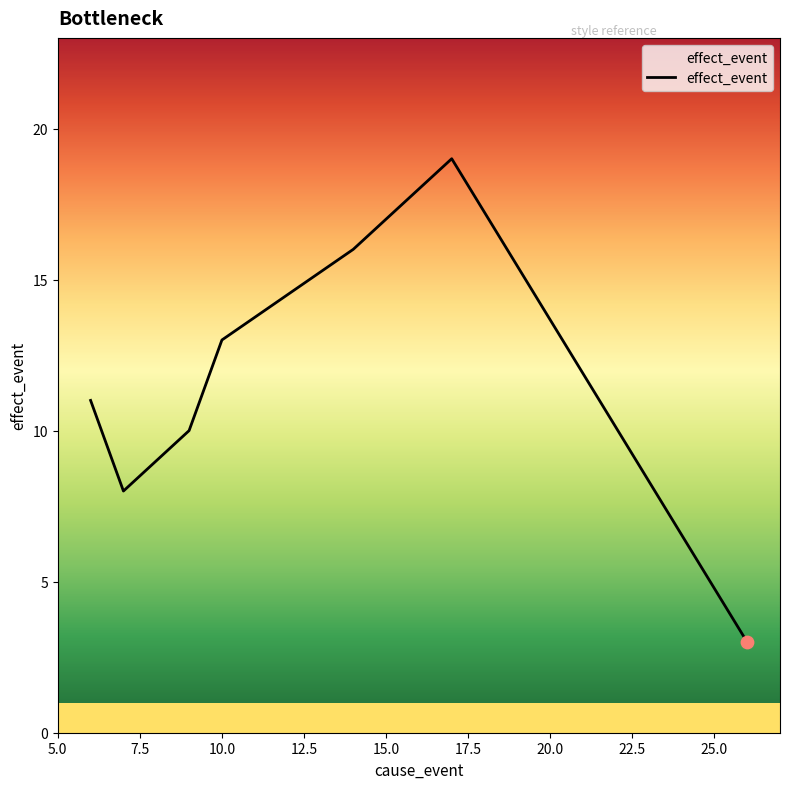

How many interior local peaks (higher than both neighbors) does the data have?

1